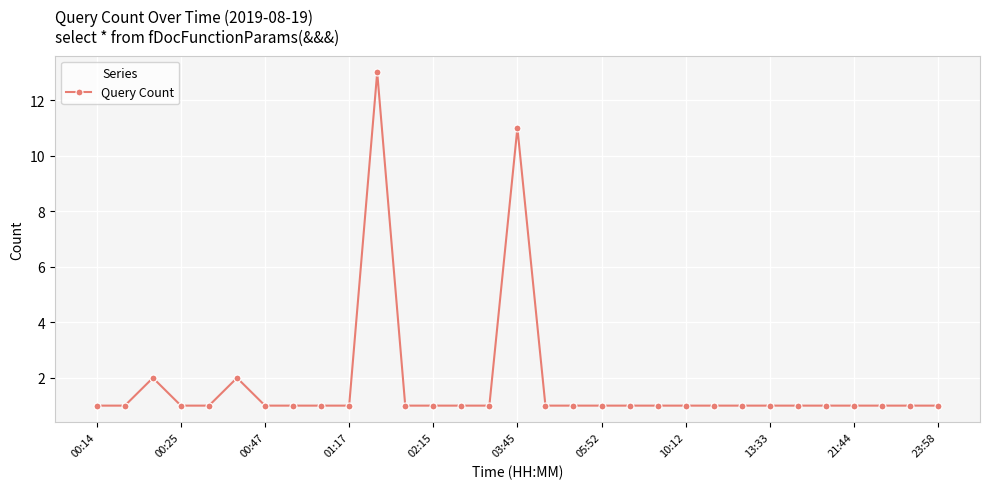

What is the sum of all values?

55